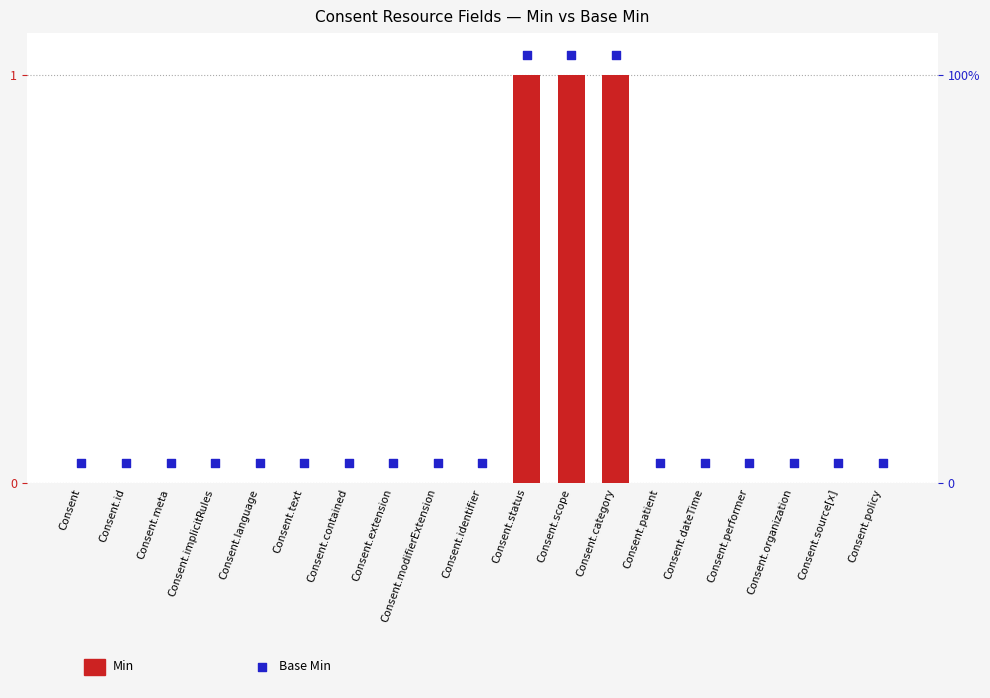

Between Consent.performer and Consent.status, which is larger?

Consent.status